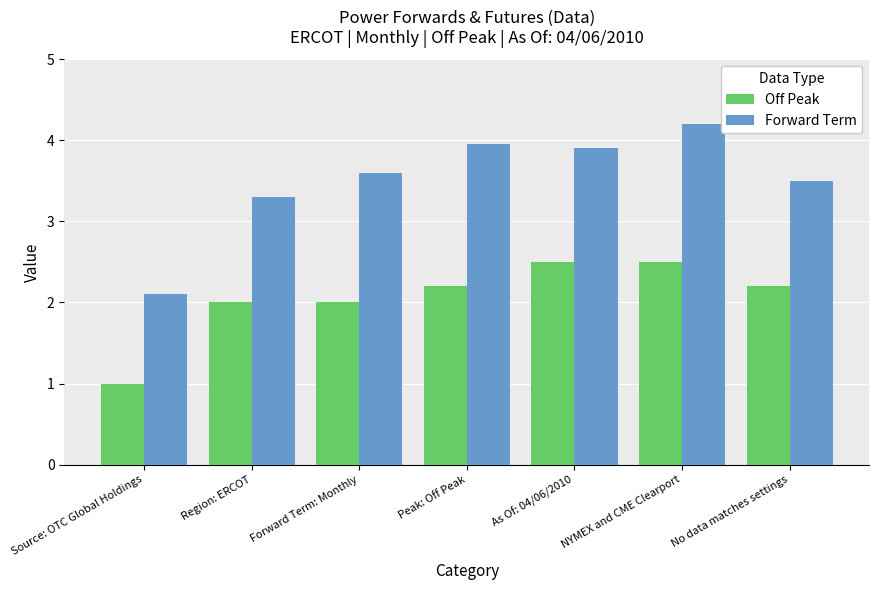

How many bars are there in each group?

2